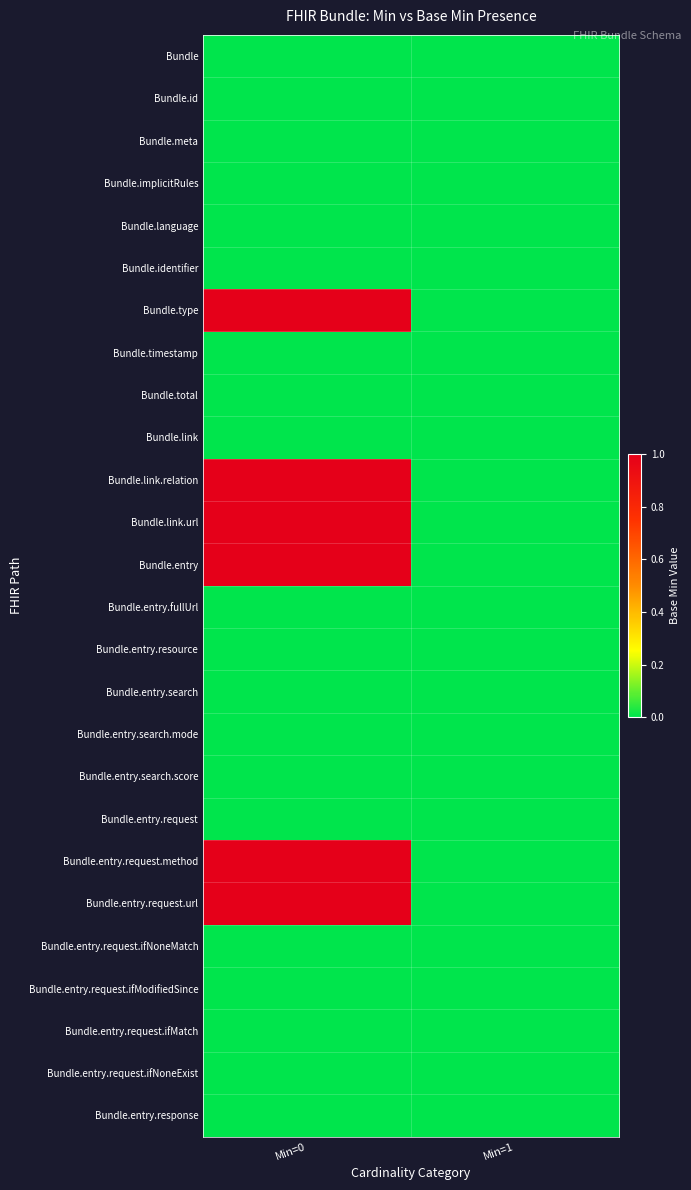

Reading left to right, list all the values displayed in this chart.

Bundle: Min=0=0	Min=1=0
Bundle.id: Min=0=0	Min=1=0
Bundle.meta: Min=0=0	Min=1=0
Bundle.implicitRules: Min=0=0	Min=1=0
Bundle.language: Min=0=0	Min=1=0
Bundle.identifier: Min=0=0	Min=1=0
Bundle.type: Min=0=1	Min=1=0
Bundle.timestamp: Min=0=0	Min=1=0
Bundle.total: Min=0=0	Min=1=0
Bundle.link: Min=0=0	Min=1=0
Bundle.link.relation: Min=0=1	Min=1=0
Bundle.link.url: Min=0=1	Min=1=0
Bundle.entry: Min=0=1	Min=1=0
Bundle.entry.fullUrl: Min=0=0	Min=1=0
Bundle.entry.resource: Min=0=0	Min=1=0
Bundle.entry.search: Min=0=0	Min=1=0
Bundle.entry.search.mode: Min=0=0	Min=1=0
Bundle.entry.search.score: Min=0=0	Min=1=0
Bundle.entry.request: Min=0=0	Min=1=0
Bundle.entry.request.method: Min=0=1	Min=1=0
Bundle.entry.request.url: Min=0=1	Min=1=0
Bundle.entry.request.ifNoneMatch: Min=0=0	Min=1=0
Bundle.entry.request.ifModifiedSince: Min=0=0	Min=1=0
Bundle.entry.request.ifMatch: Min=0=0	Min=1=0
Bundle.entry.request.ifNoneExist: Min=0=0	Min=1=0
Bundle.entry.response: Min=0=0	Min=1=0